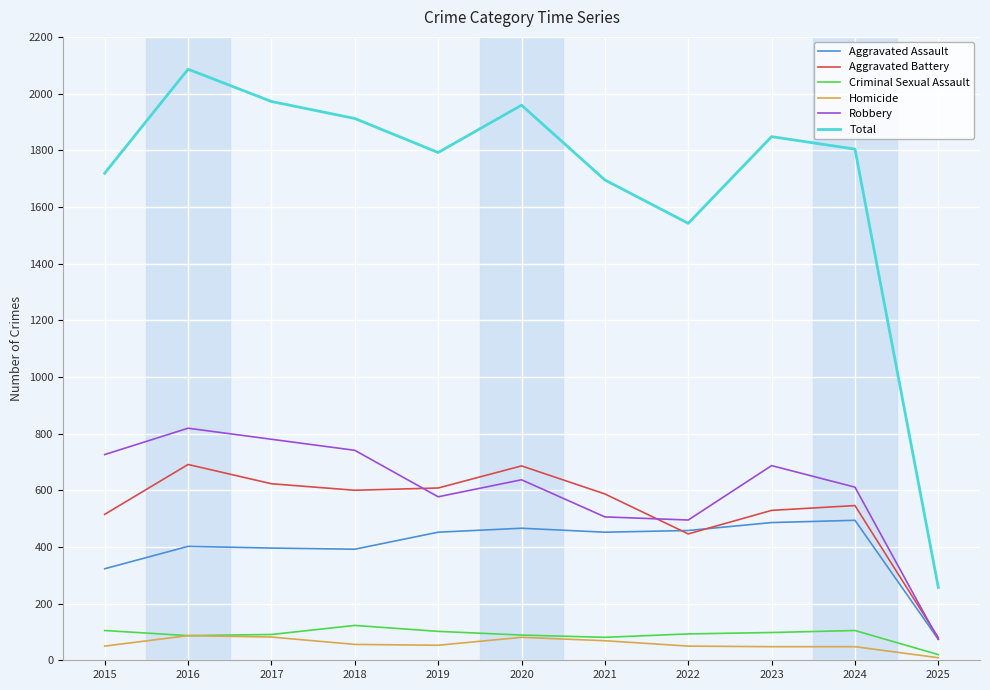

How many lines are shown in the chart?

6